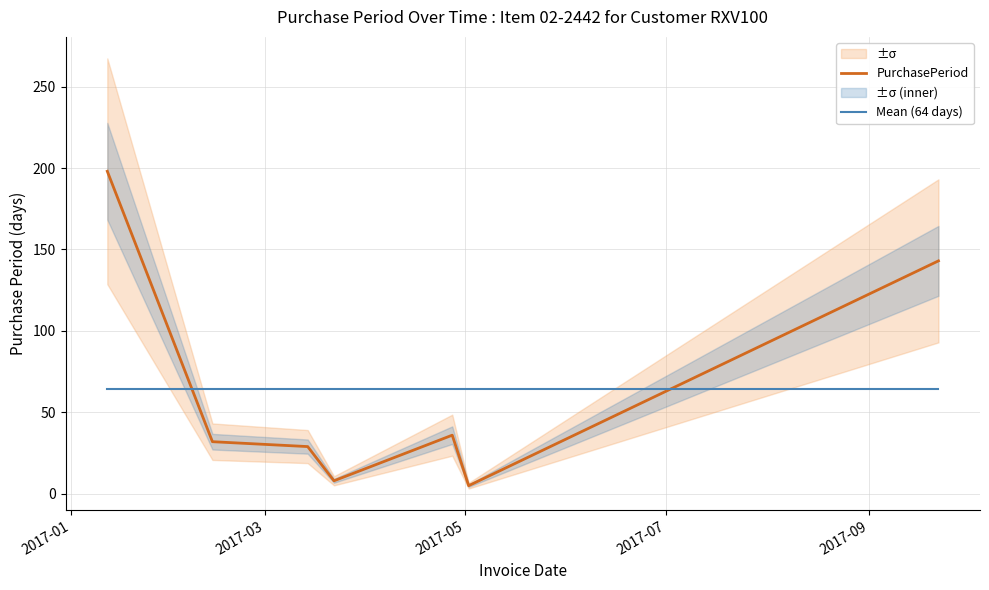

Which series ends up on top after the final intersection of Mean (64 days) and PurchasePeriod?

PurchasePeriod